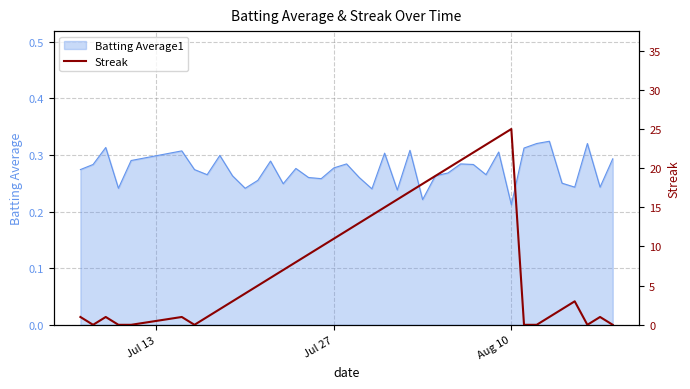

How many lines are shown in the chart?

1